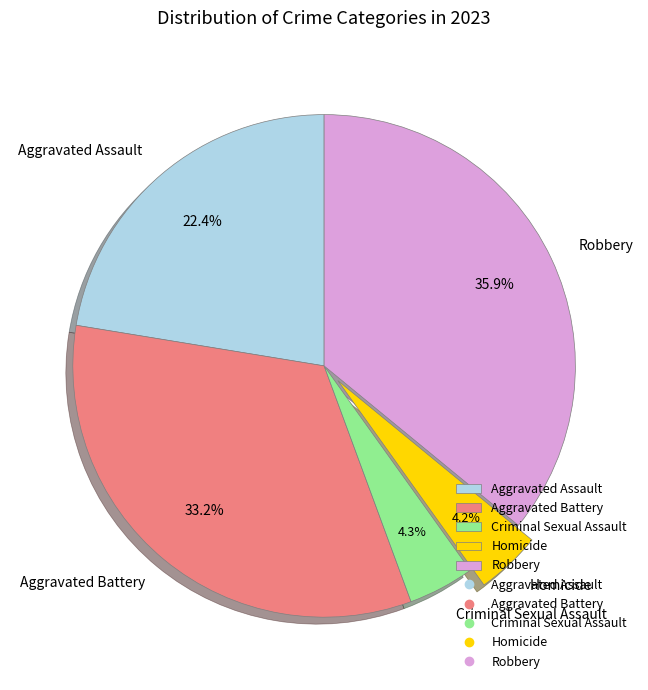

The Criminal Sexual Assault slice represents 16% of the pie. True or false?

False